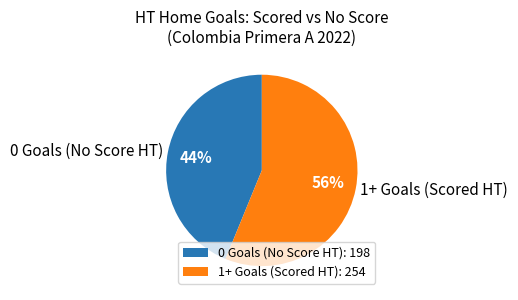

To the nearest percent, what is the average slice percentage?

50%